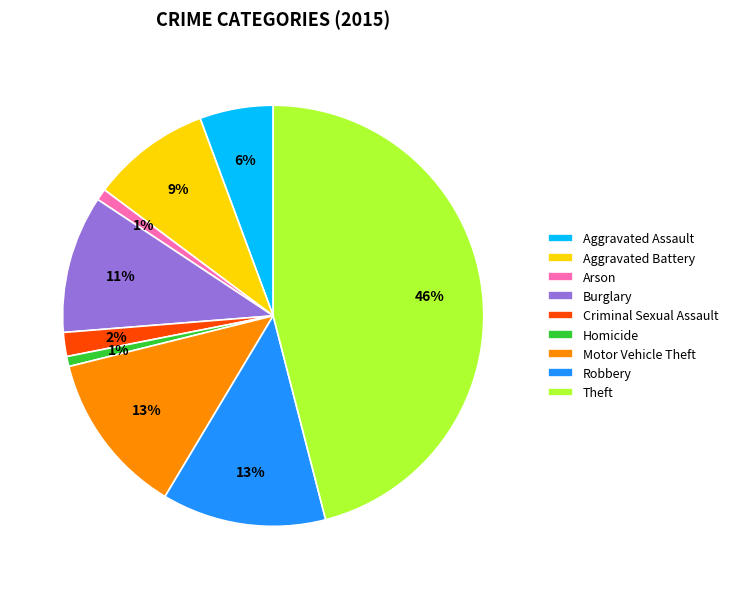

Approximately how many times larger is the value at Robbery compared to Motor Vehicle Theft?

1.0